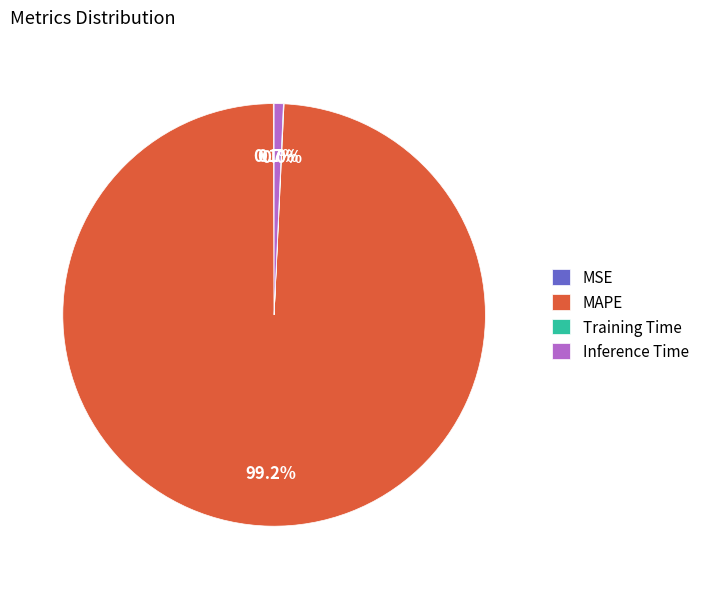

To the nearest percent, what portion does Inference Time represent?

1%